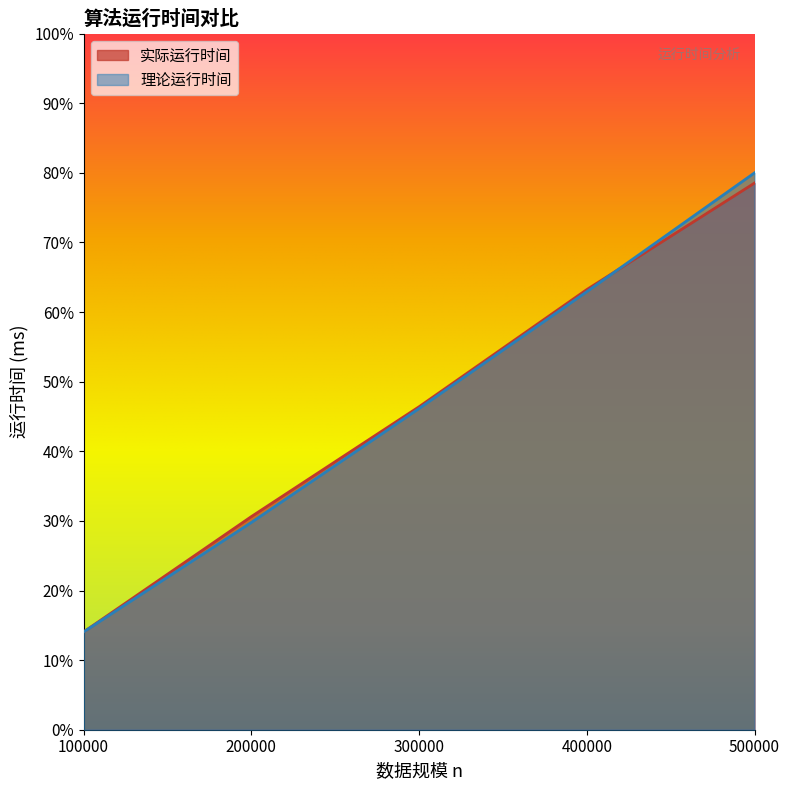

The 实际运行时间 series shows 30.6 at 200000. True or false?

True